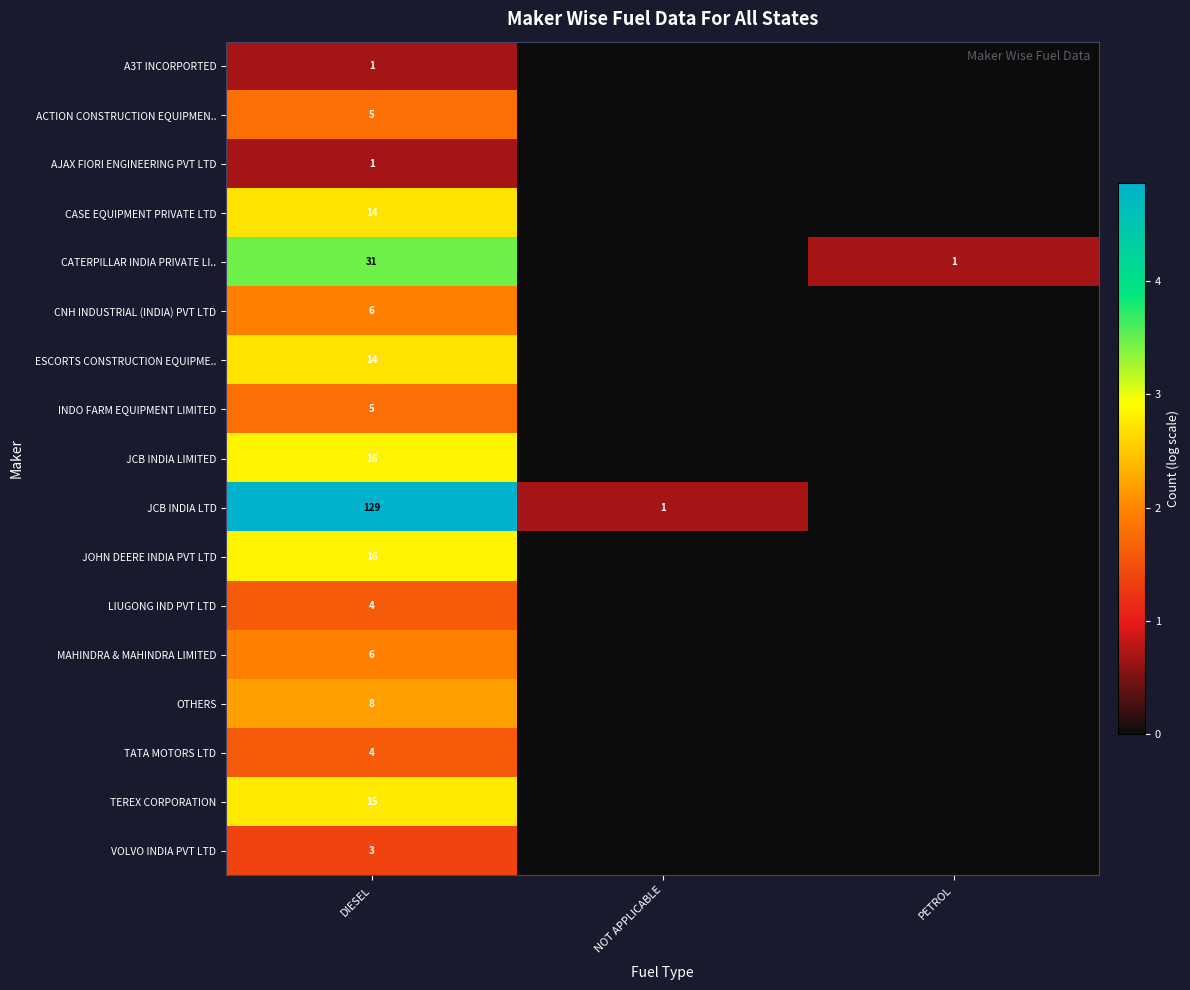

What is the total value across all series at DIESEL?

278